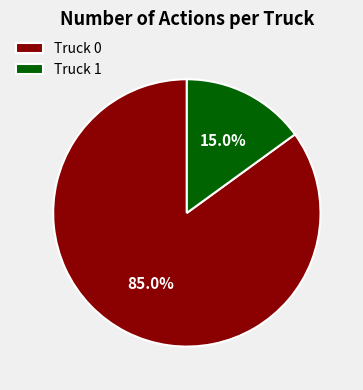

Rank the categories by value from highest to lowest.

Truck 0, Truck 1